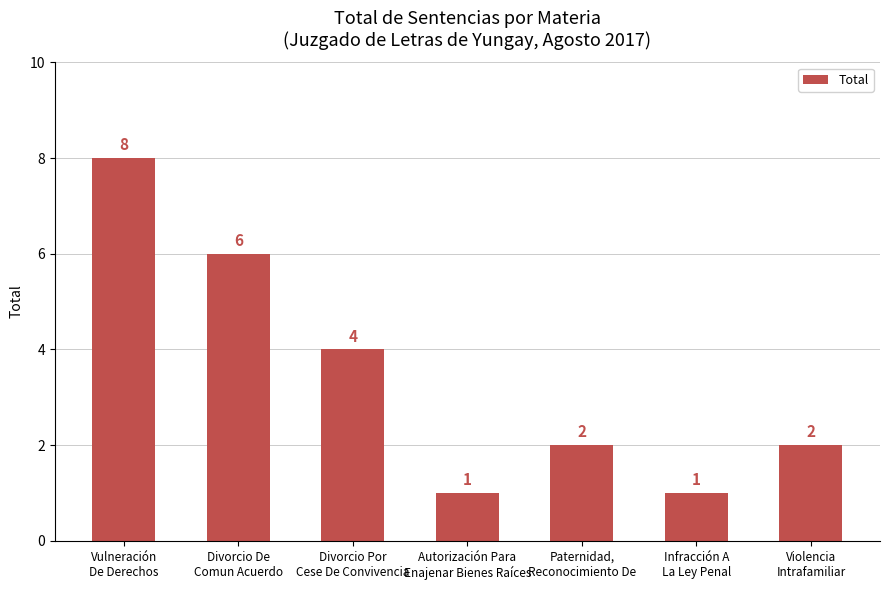

What is the value of the 2nd bar from the left?

6